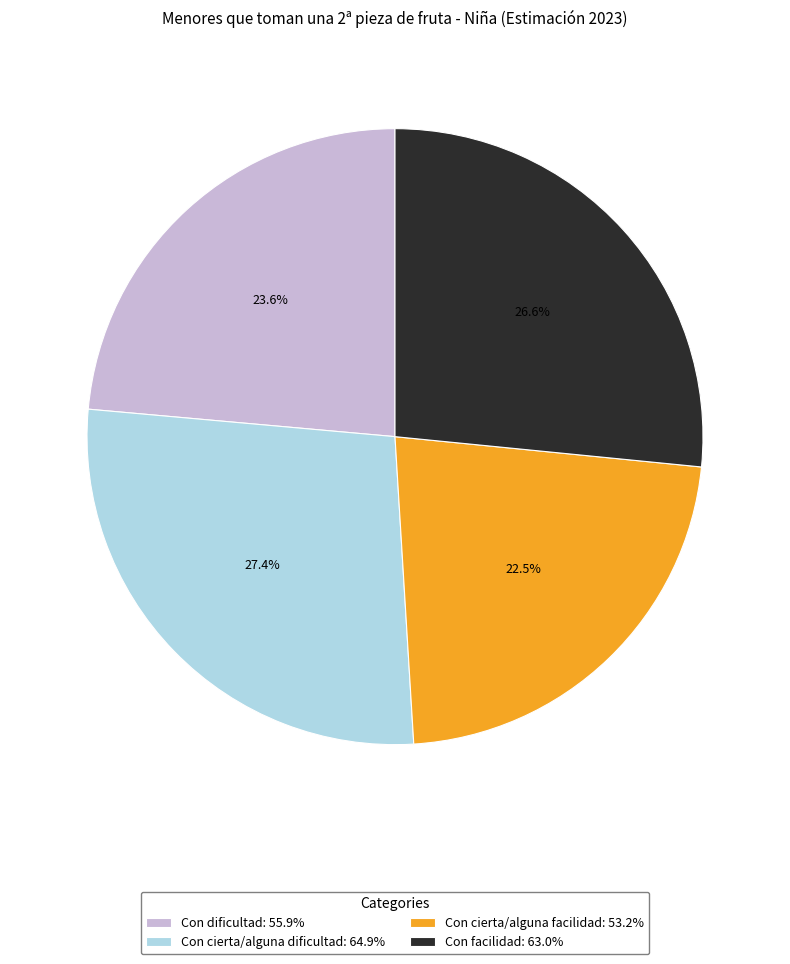

Which slice is the largest?

Con cierta/alguna dificultad